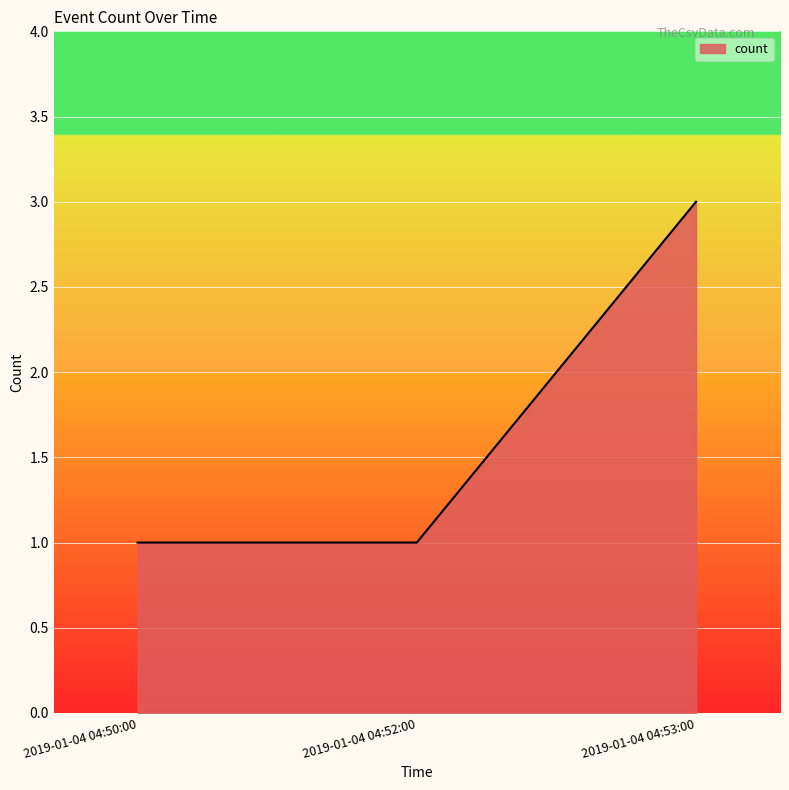

What is the sum of all values?

5